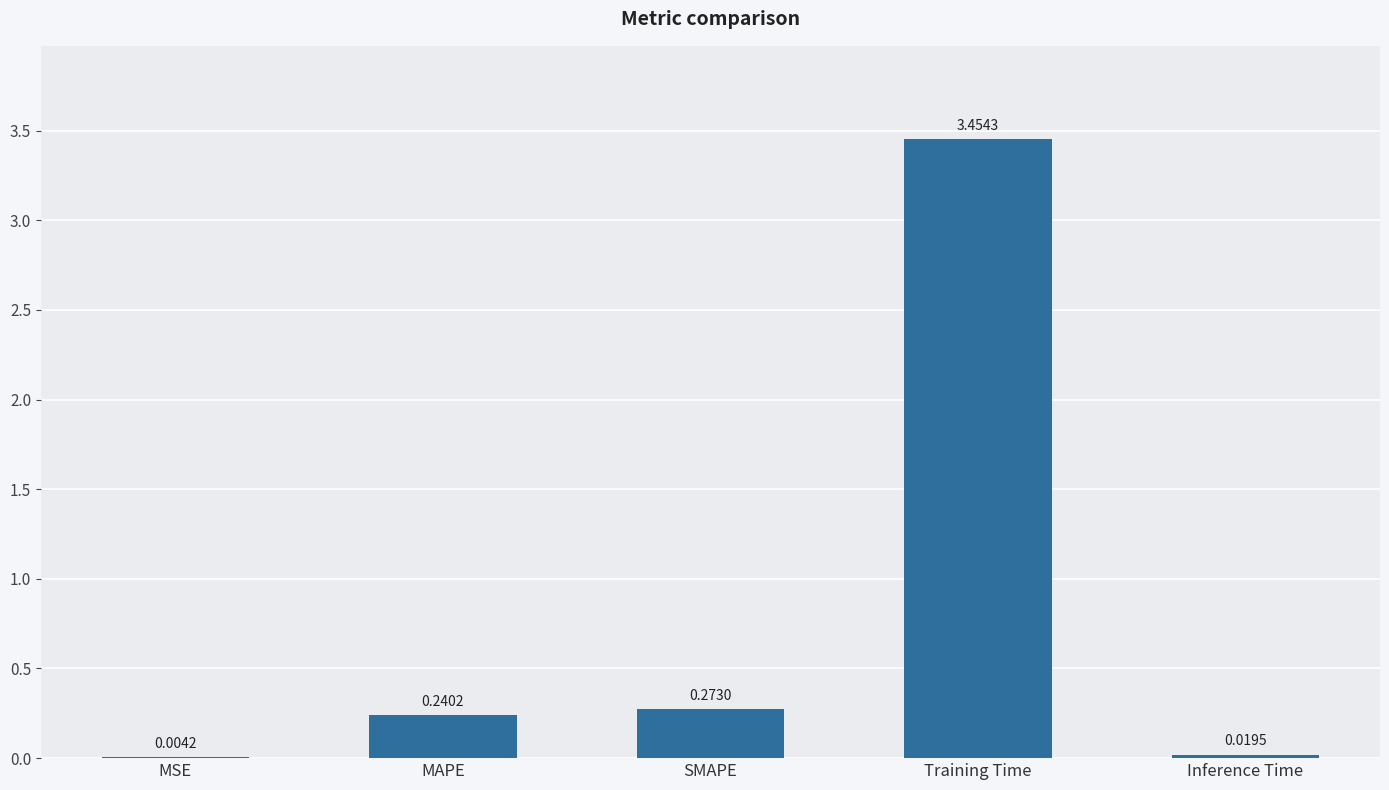

Which label corresponds to the largest value in the chart?

Training Time